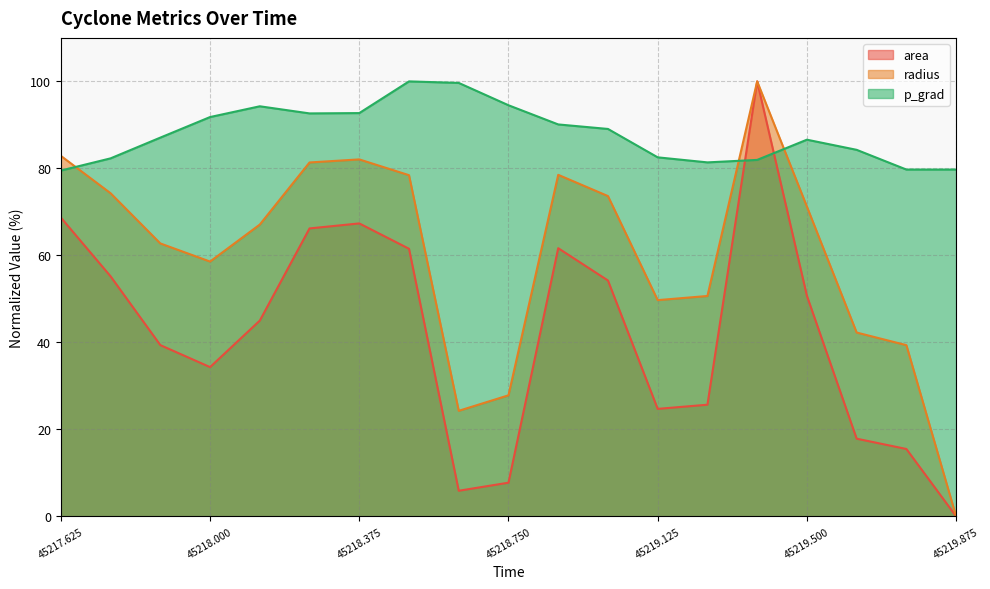

True or false: radius and area cross at least once.

False